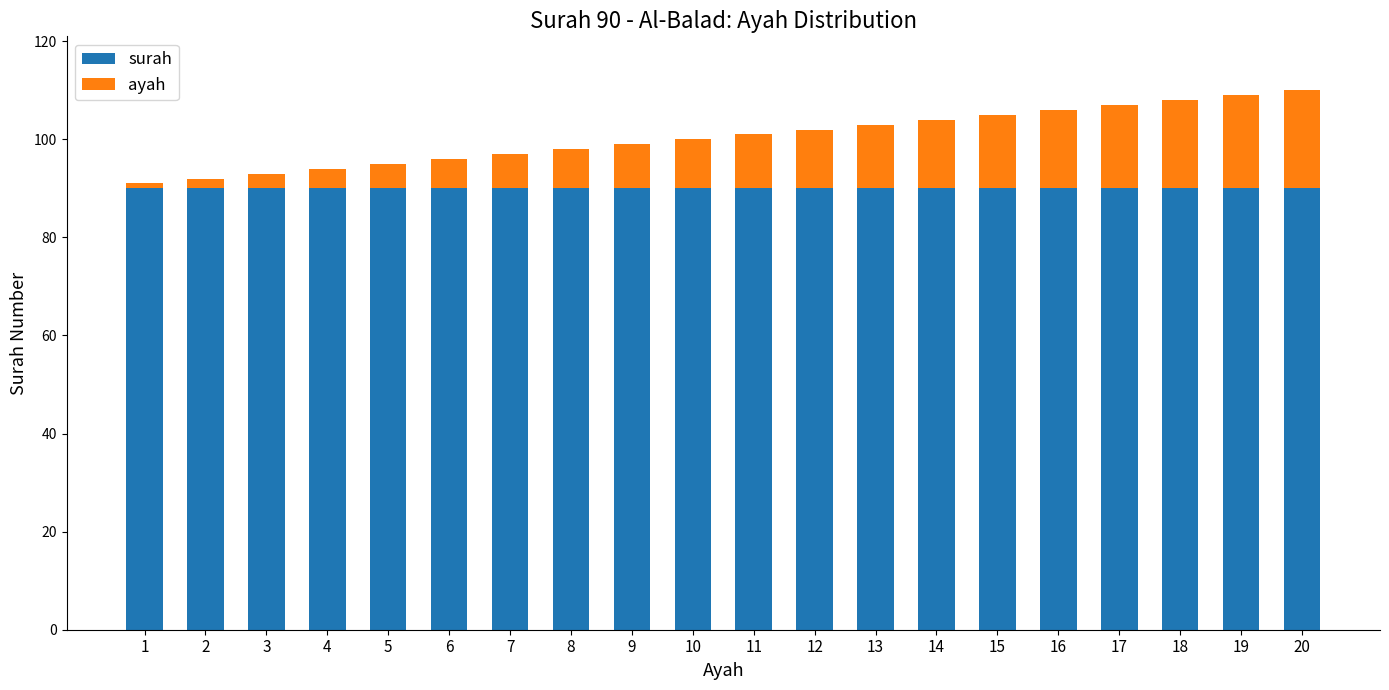

What is the average value of the surah series?

90